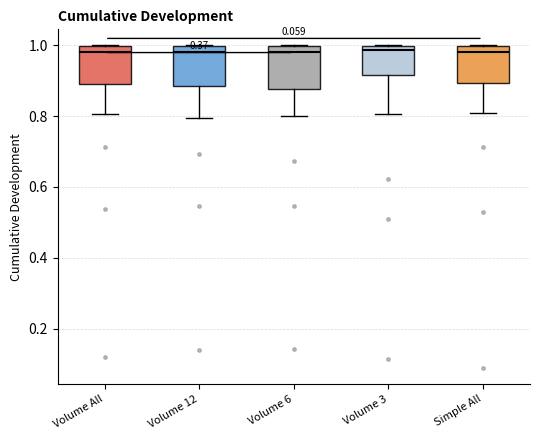

Reading left to right, read every box against the y-axis: the position of its median line, the range the box covers, and the ends of its whiskers. The values are not printed on the chart, so give them approximately, as read against the axis.

Volume All: median 0.98, box 0.90 to 1.00, whiskers 0.80 to 1.00
Volume 12: median 0.98, box 0.88 to 1.00, whiskers 0.80 to 1.00
Volume 6: median 0.98, box 0.88 to 1.00, whiskers 0.80 to 1.00
Volume 3: median 0.98, box 0.92 to 1.00, whiskers 0.80 to 1.00
Simple All: median 0.98, box 0.90 to 1.00, whiskers 0.80 to 1.00